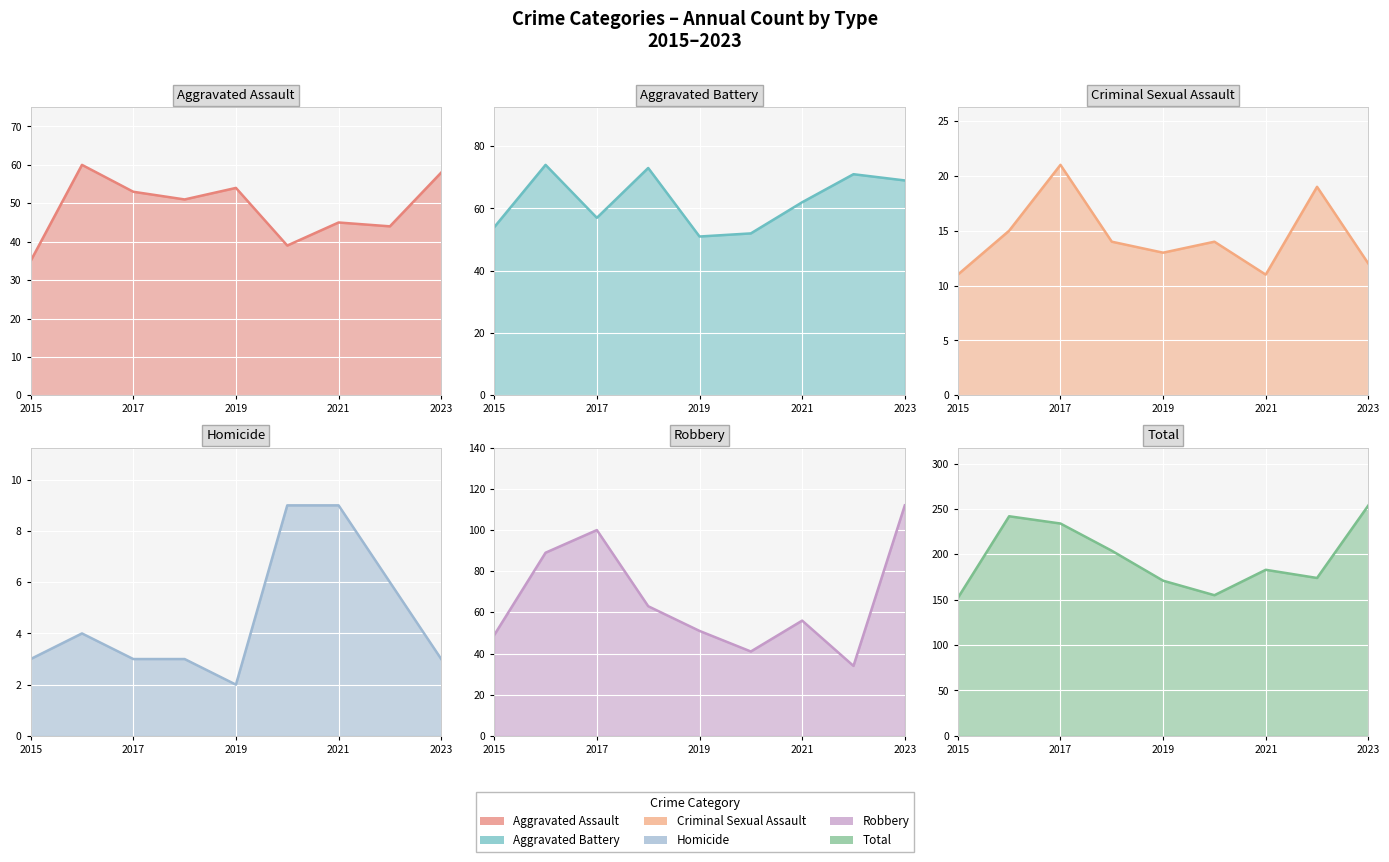

Where does the Criminal Sexual Assault series first go above 14?

2016